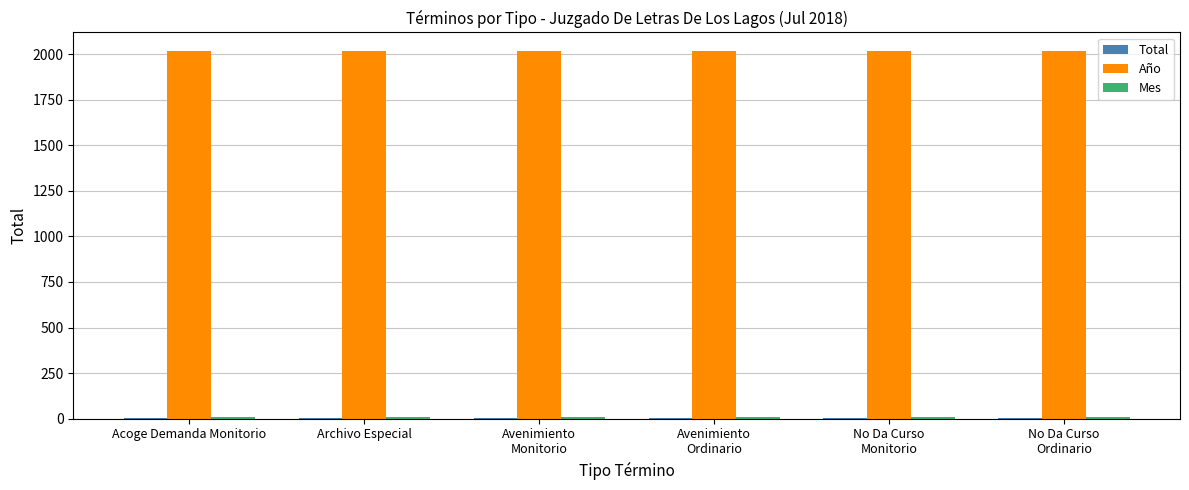

The Año series shows 2018 at Archivo Especial. True or false?

True